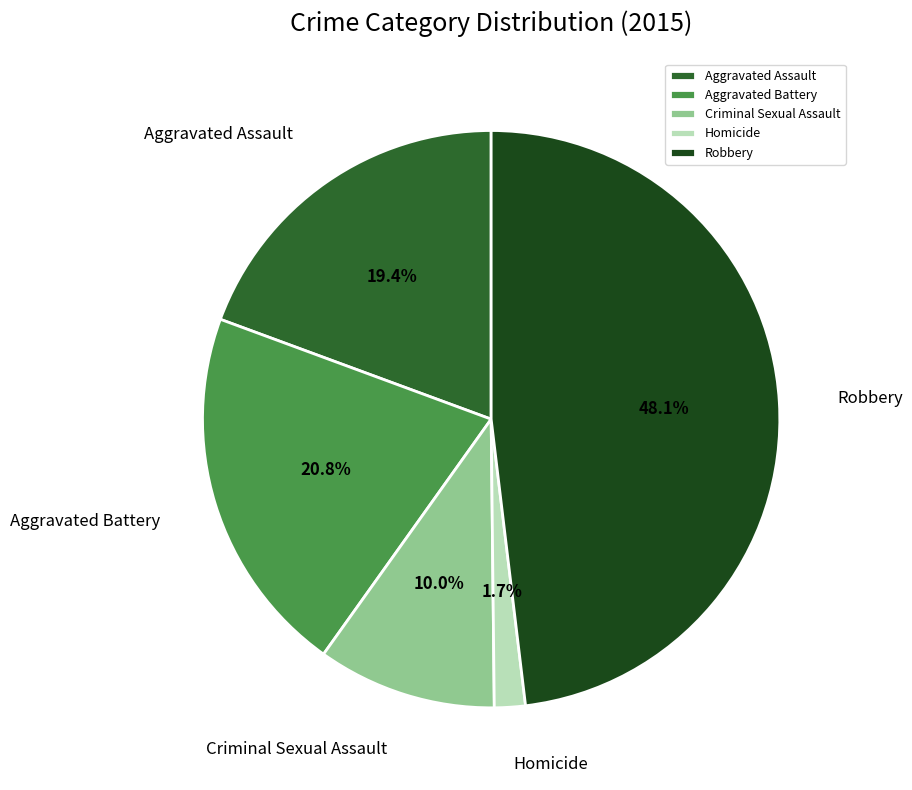

Rank the categories by value from lowest to highest.

Homicide, Criminal Sexual Assault, Aggravated Assault, Aggravated Battery, Robbery